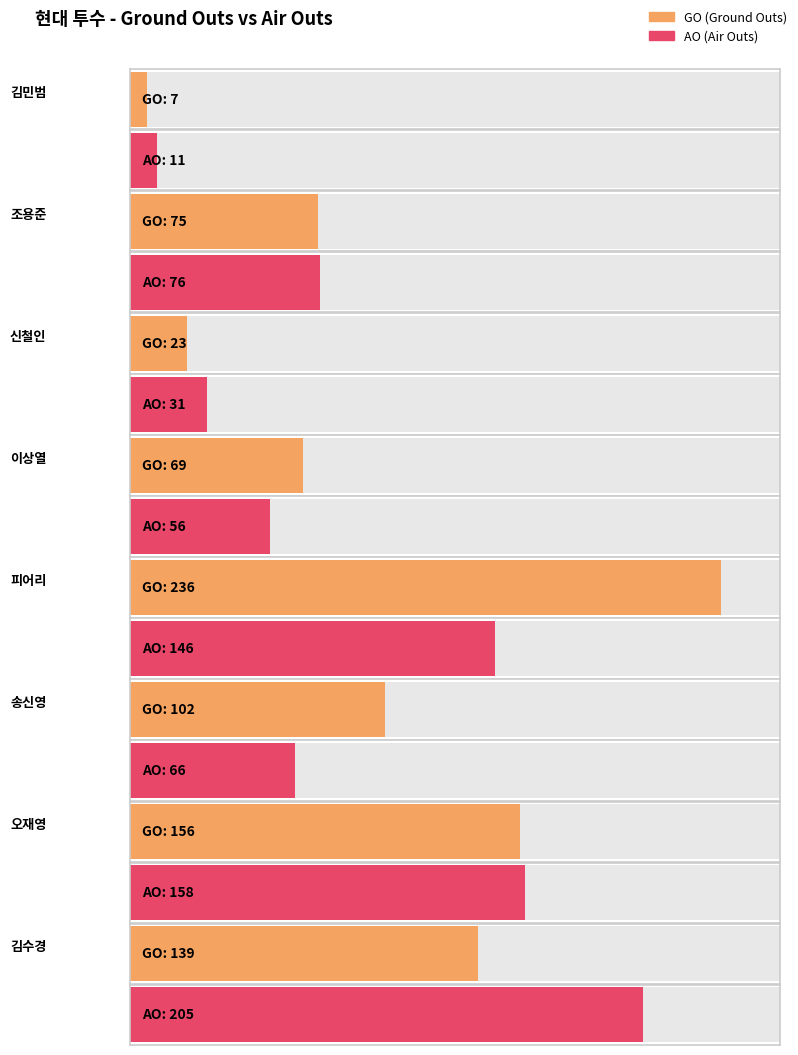

True or false: GO has a value of 23.7 at 3.

False